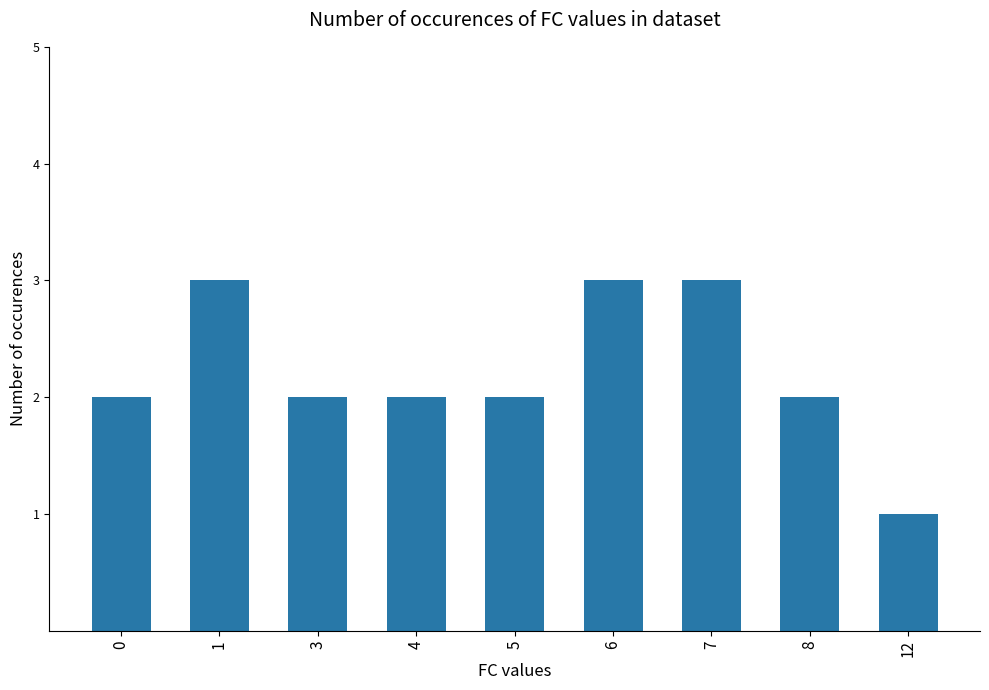

What is the ratio of the value at 12 to the value at 7?

0.3